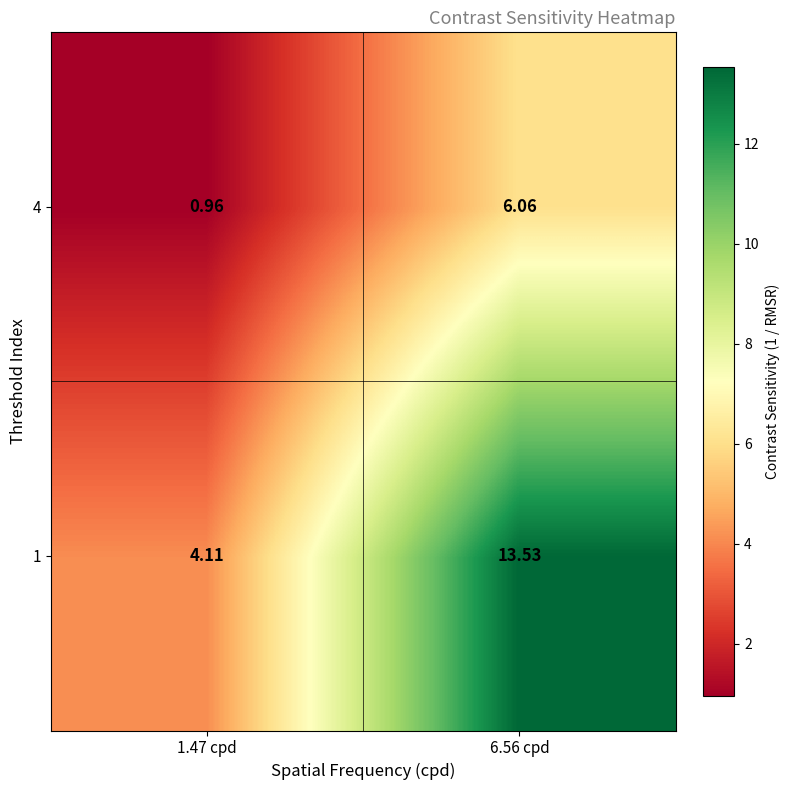

Is the value of 4 at 1.47 cpd greater than the value of 1 at 1.47 cpd?

No